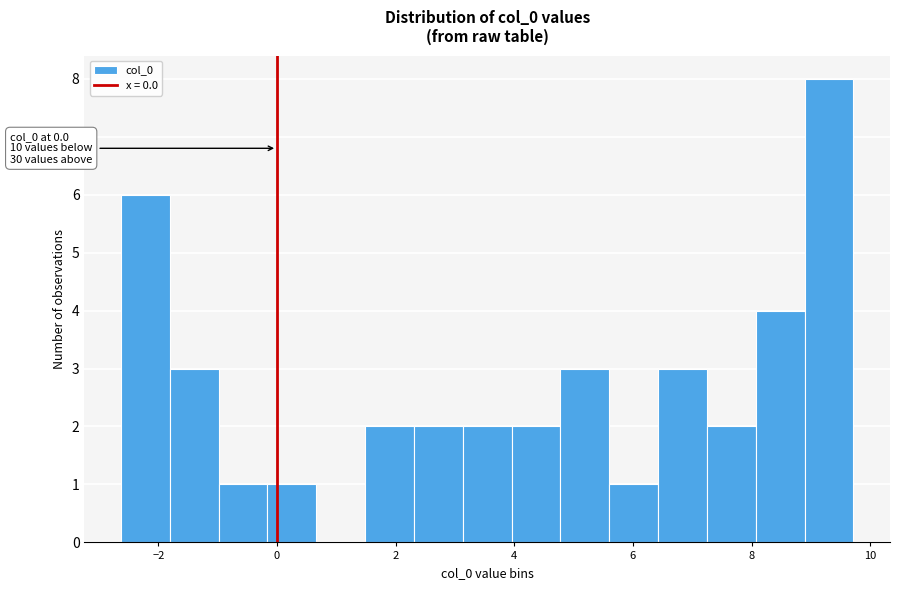

Over which range of the x-axis is the bar tallest?

8.8 to 9.8